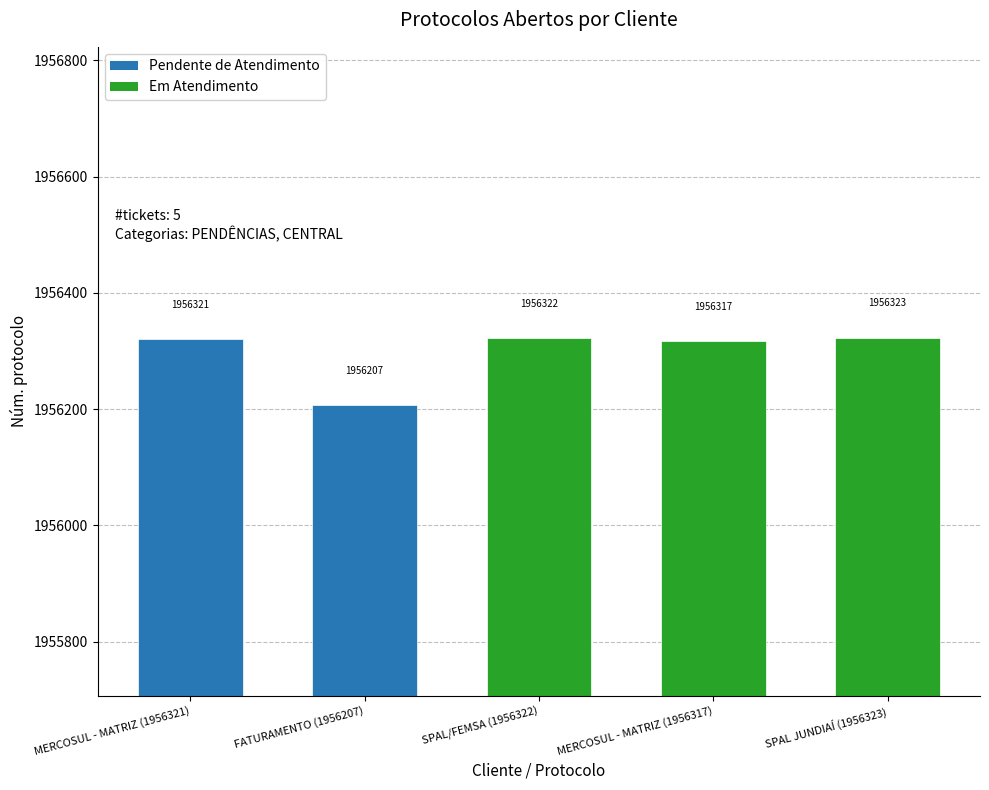

Rank the categories by value from lowest to highest.

FATURAMENTO (1956207), MERCOSUL - MATRIZ (1956317), MERCOSUL - MATRIZ (1956321), SPAL/FEMSA (1956322), SPAL JUNDIAÍ (1956323)